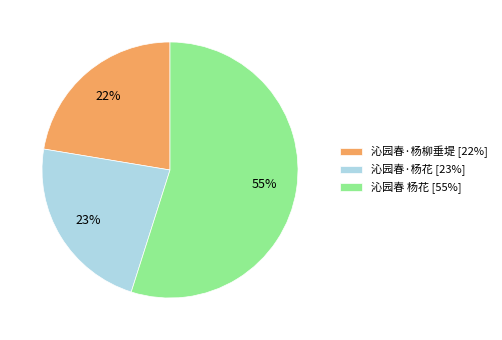

Count the number of slices in the pie.

3